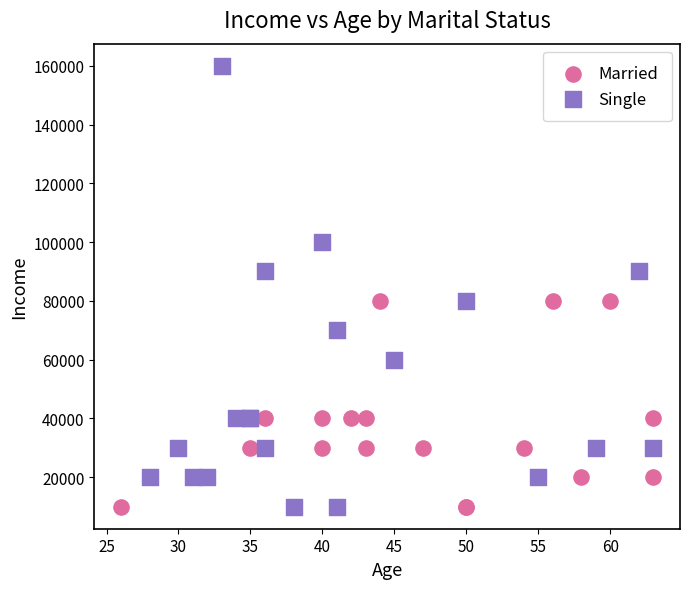

Which series has the largest Y range (max minus min)?

Single